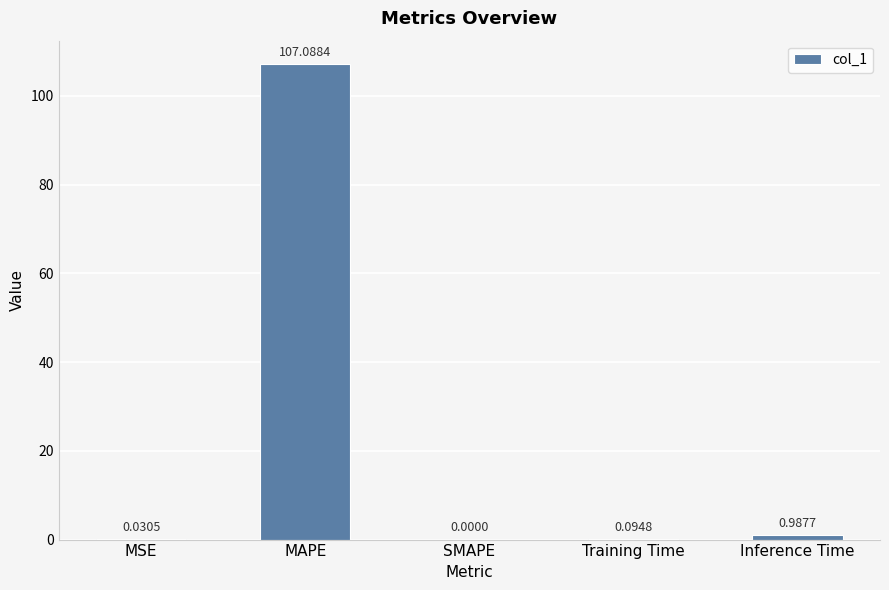

What is the change in value from MSE to MAPE?

+107.1